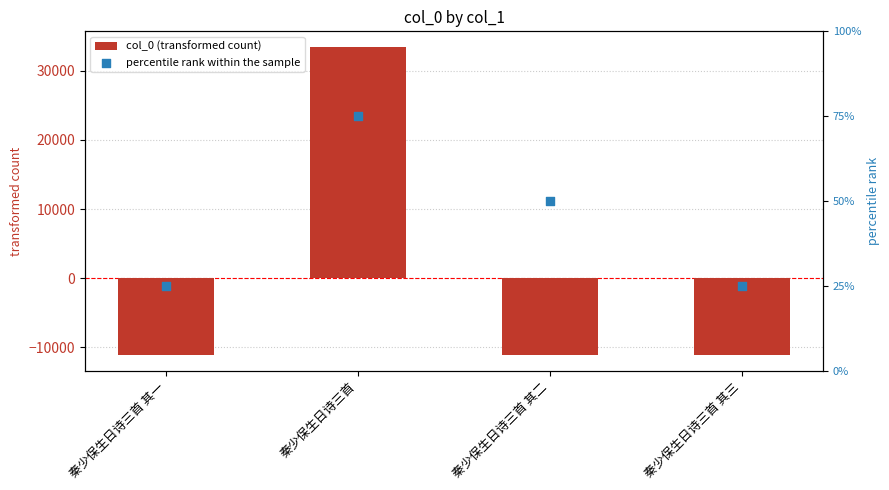

Is the value of percentile rank within the sample at 秦少保生日诗三首 其一 greater than the value of col_0 (transformed count) at 秦少保生日诗三首 其三?

Yes